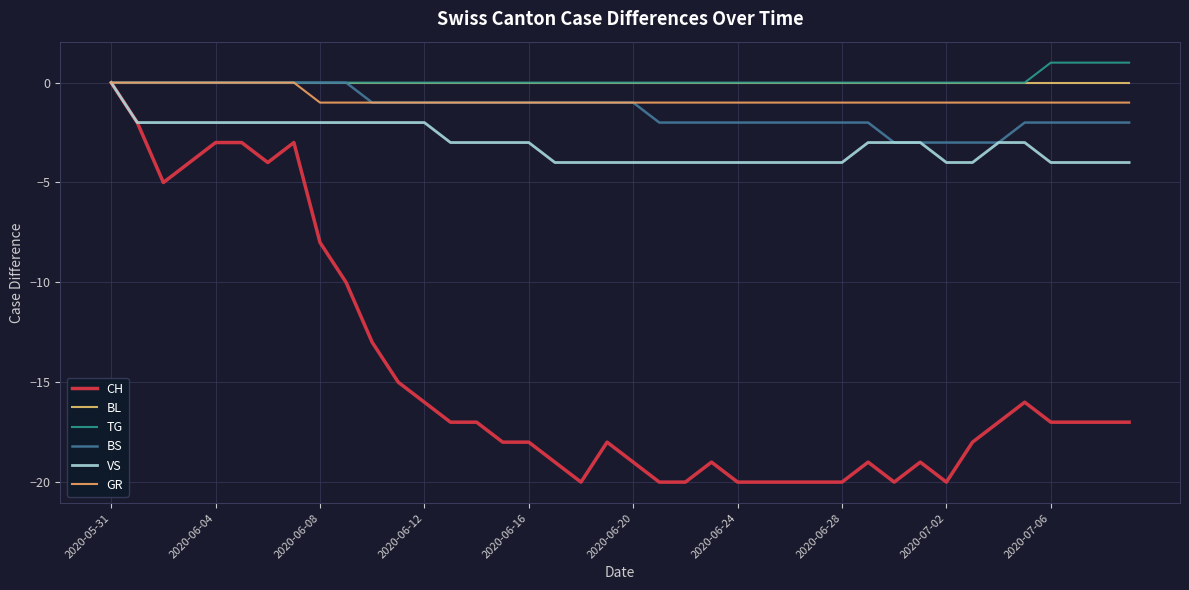

Which series has the widest spread of values?

CH